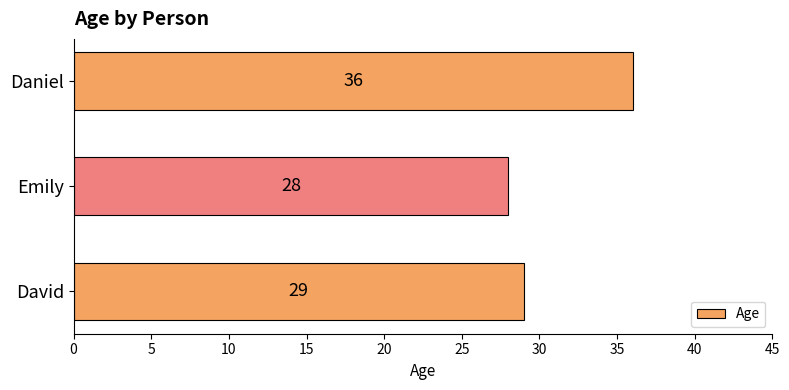

How many data points does each series have?

3